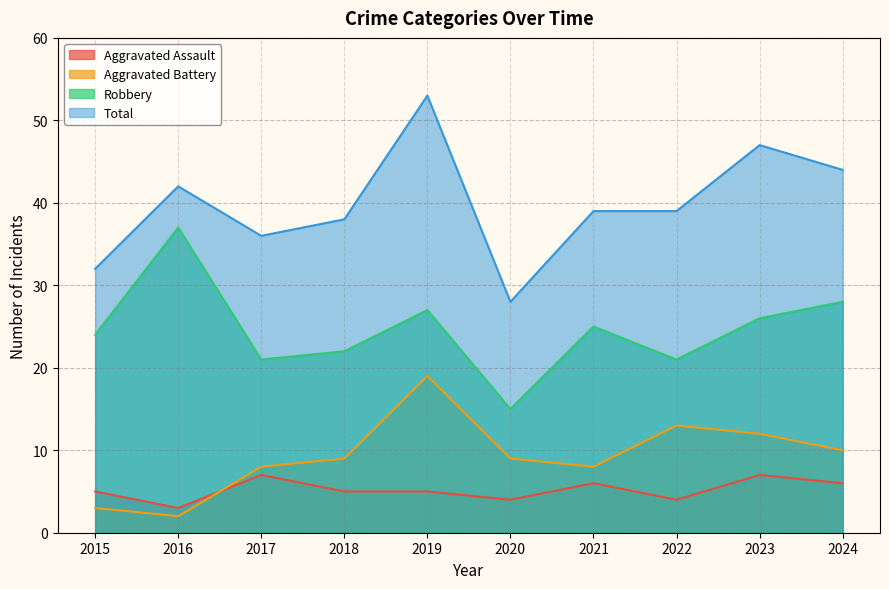

Reading left to right, list all the values displayed in this chart.

Aggravated Assault: 2015=5	2016=3	2017=7	2018=5	2019=5	2020=4	2021=6	2022=4	2023=7	2024=6
Aggravated Battery: 2015=3	2016=2	2017=8	2018=9	2019=19	2020=9	2021=8	2022=13	2023=12	2024=10
Robbery: 2015=24	2016=37	2017=21	2018=22	2019=27	2020=15	2021=25	2022=21	2023=26	2024=28
Total: 2015=32	2016=42	2017=36	2018=38	2019=53	2020=28	2021=39	2022=39	2023=47	2024=44